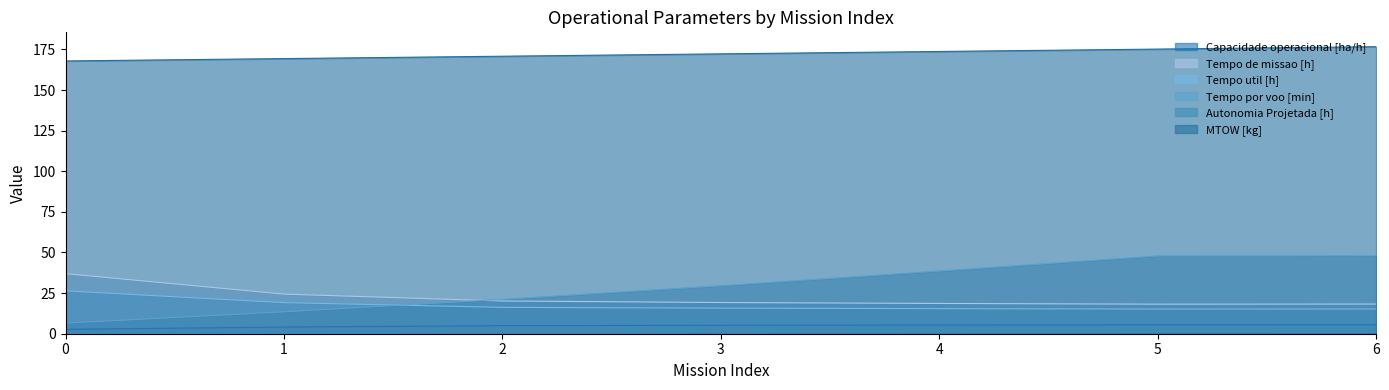

Reading left to right, extract all data points from this chart.

Capacidade operacional [ha/h]: 2.7	4.1	5.0	5.2	5.4	5.5	5.5
Tempo de missao [h]: 37.0	24.4	20.1	19.2	18.6	18.2	18.2
Tempo util [h]: 26.4	19.1	16.2	15.8	15.4	15.2	15.2
Tempo por voo [min]: 6.5	13.5	21.2	29.5	38.6	47.9	48.1
Autonomia Projetada [h]: 0.1	0.2	0.3	0.4	0.5	0.6	0.7
MTOW [kg]: 167.9	169.3	170.8	172.2	173.7	175.2	176.7